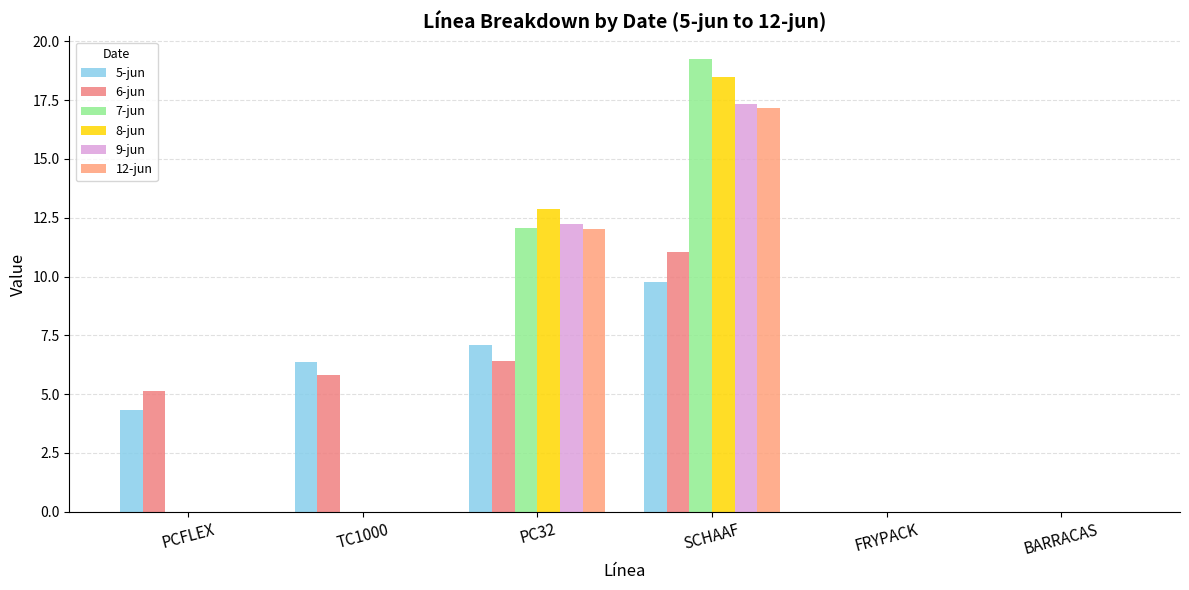

What is the sum of the 9-jun values at SCHAAF and TC1000?

17.3